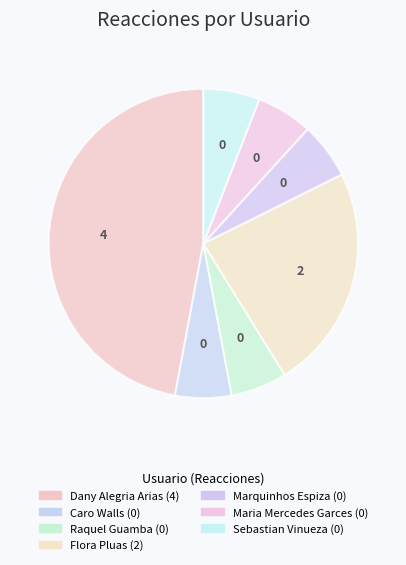

Is it true that Marquinhos Espiza is 0% of the pie?

True